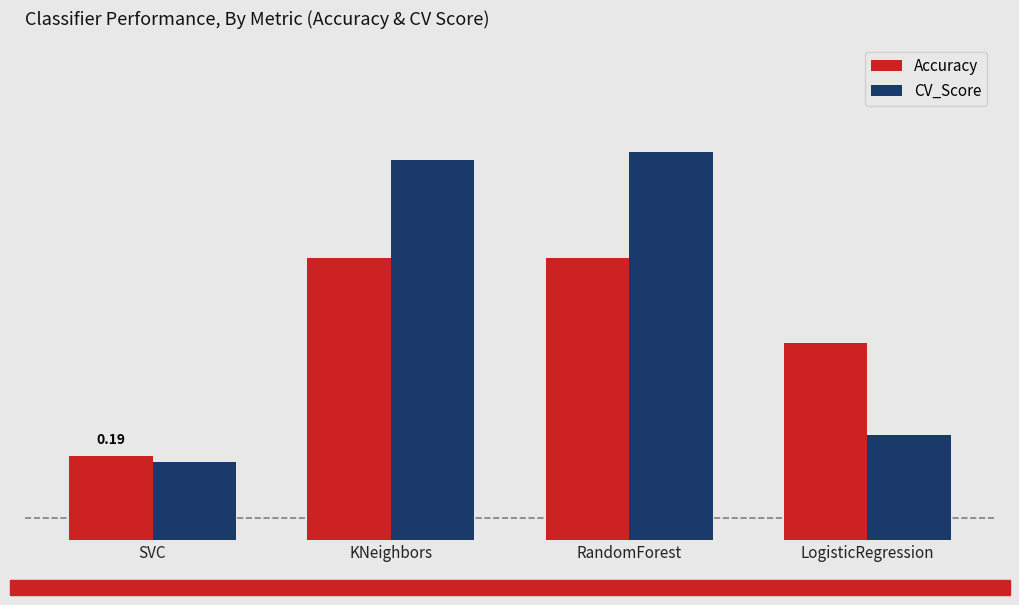

Which series has the widest spread of values?

CV_Score